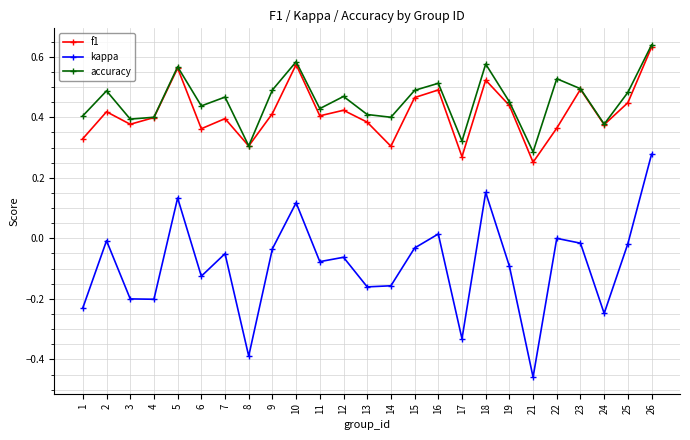

What is the sum of all accuracy values?

11.4